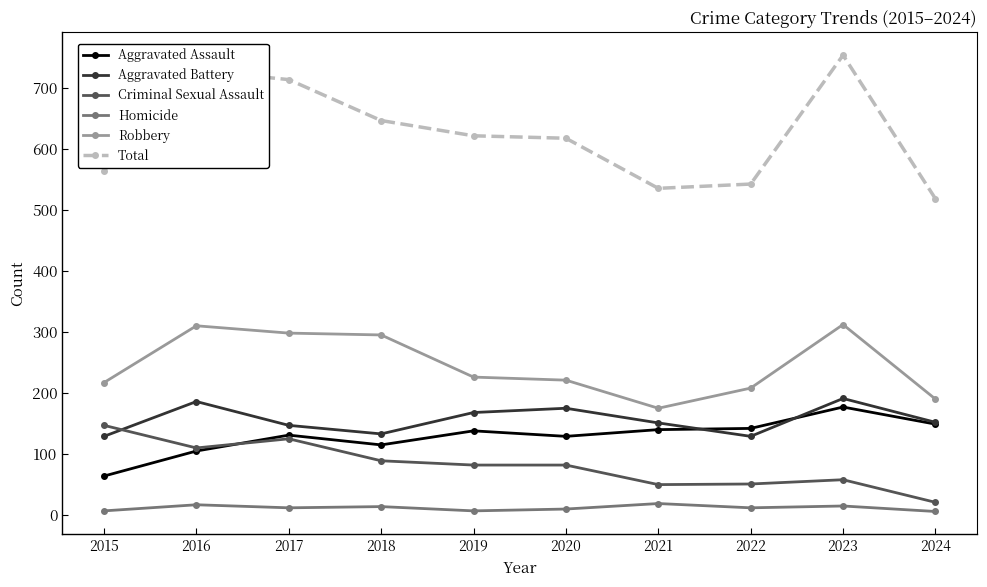

How many lines are shown in the chart?

6